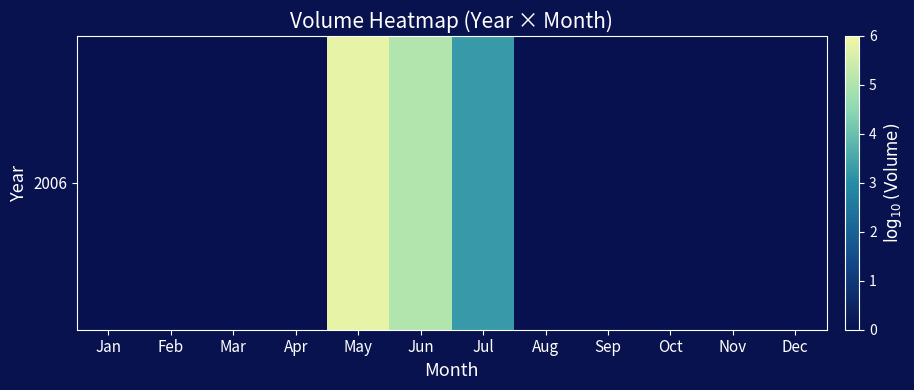

Which has a higher value, Dec or Nov?

Dec